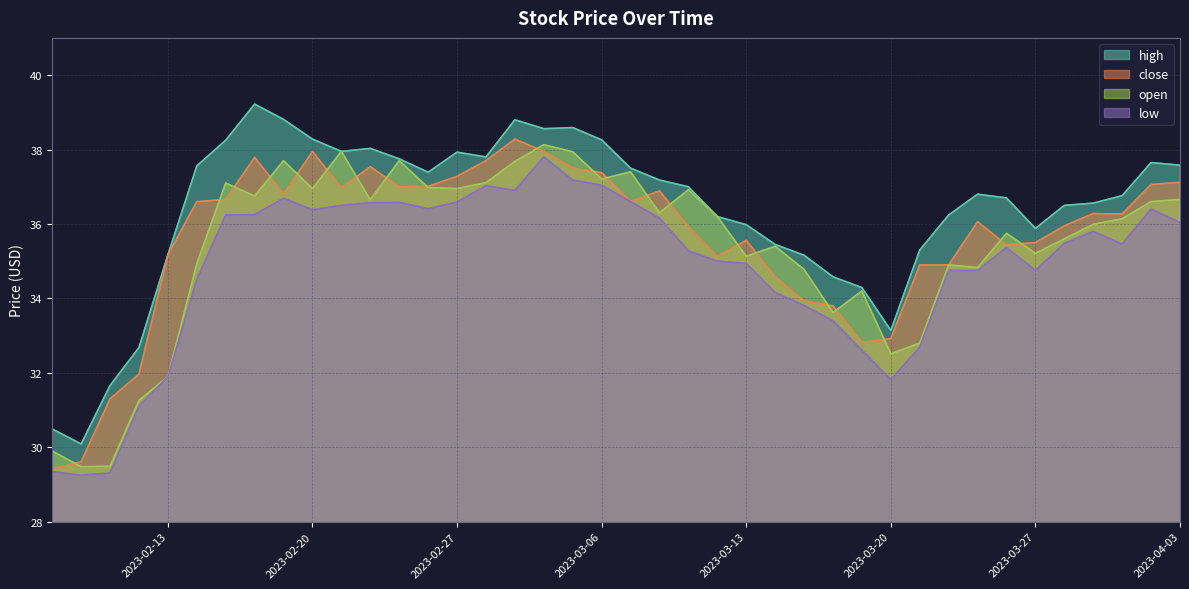

Rank the categories by low value from lowest to highest.

2023-02-08, 2023-02-09, 2023-02-07, 2023-02-10, 2023-03-20, 2023-02-13, 2023-03-17, 2023-03-21, 2023-03-16, 2023-03-15, 2023-03-14, 2023-02-14, 2023-03-27, 2023-03-23, 2023-03-22, 2023-03-13, 2023-03-10, 2023-03-09, 2023-03-24, 2023-03-30, 2023-03-28, 2023-03-29, 2023-04-03, 2023-03-08, 2023-02-15, 2023-02-16, 2023-02-20, 2023-03-31, 2023-02-24, 2023-02-21, 2023-02-22, 2023-02-23, 2023-02-27, 2023-03-07, 2023-02-17, 2023-03-01, 2023-02-28, 2023-03-06, 2023-03-03, 2023-03-02